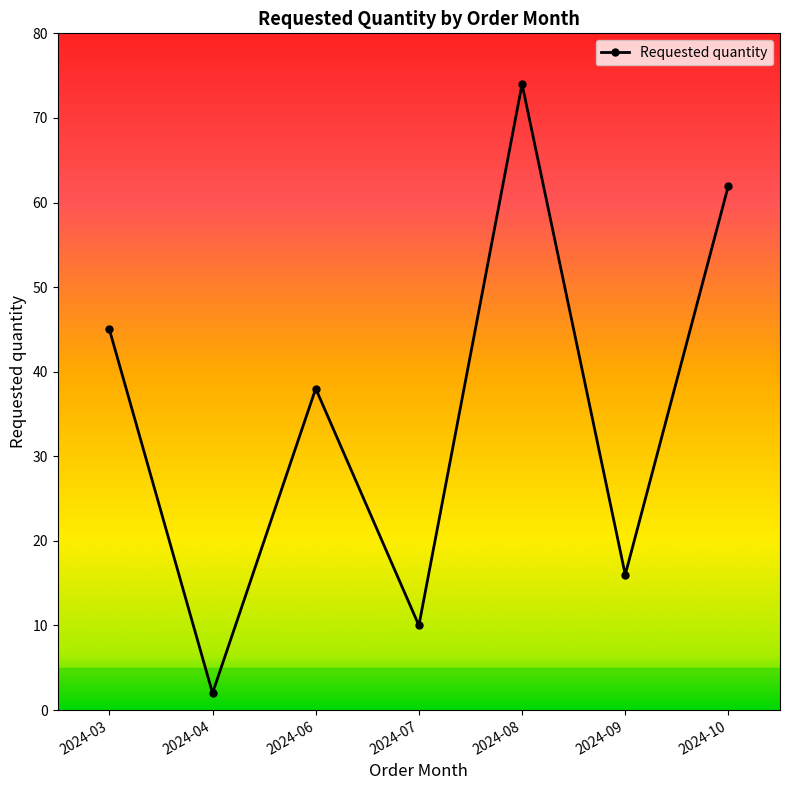

Count the number of categories in the chart.

7